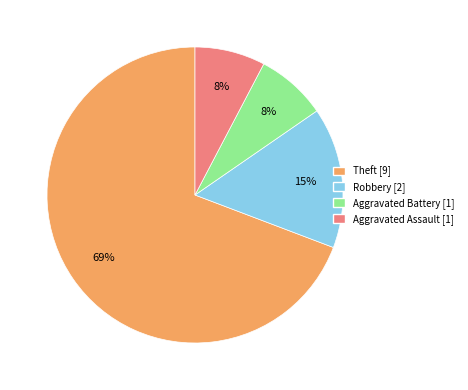

How many slices are in this pie chart?

4